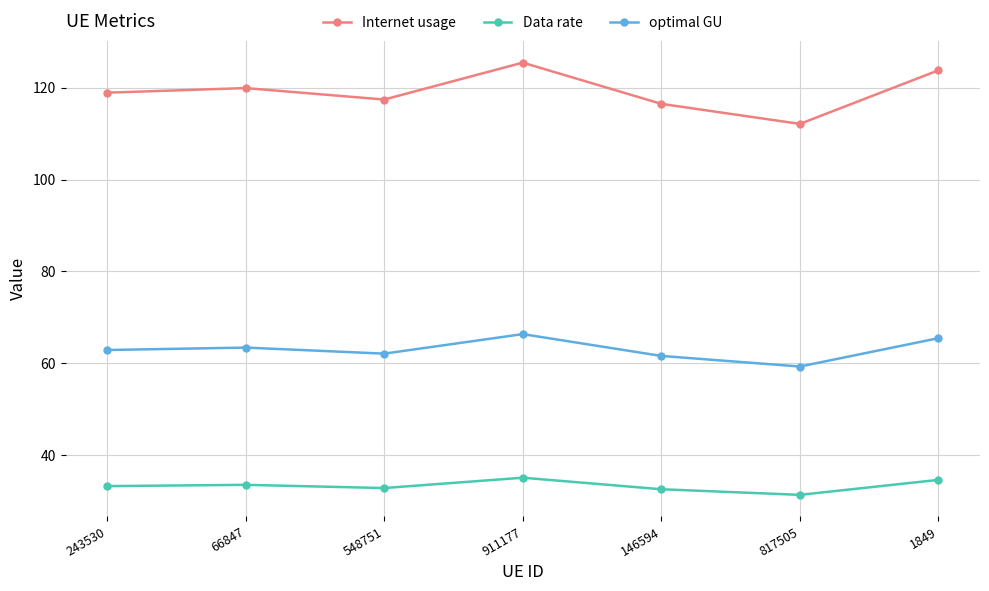

What is the difference between the Internet usage values at 66847 and 911177?

5.5